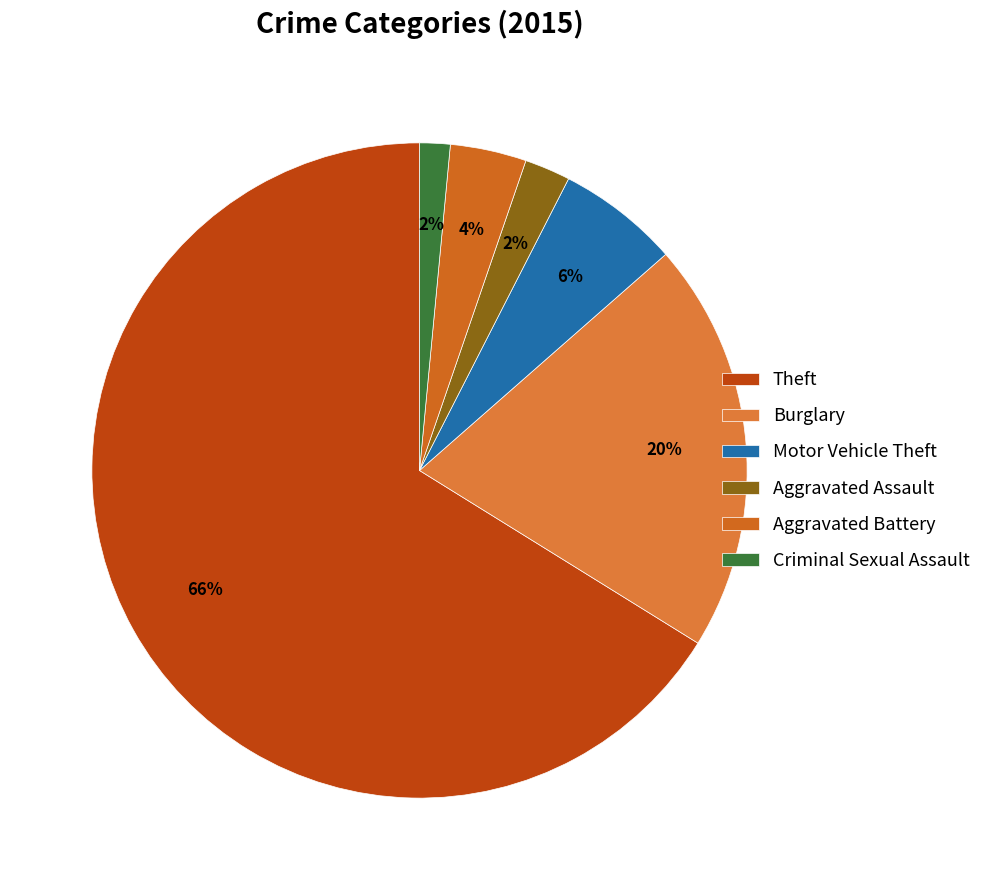

Which category accounts for the majority?

Theft